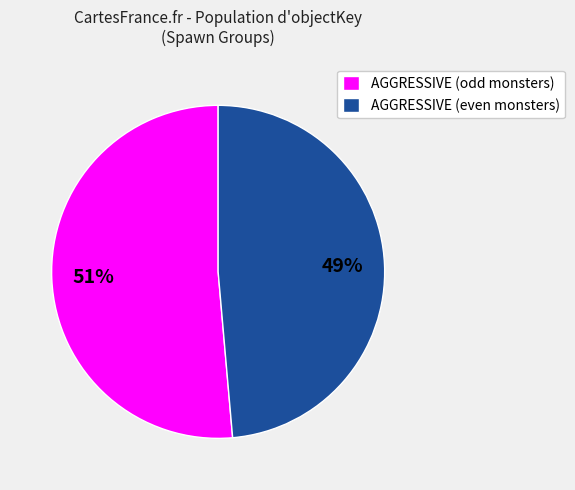

To the nearest percent, what portion does AGGRESSIVE (even monsters) represent?

49%